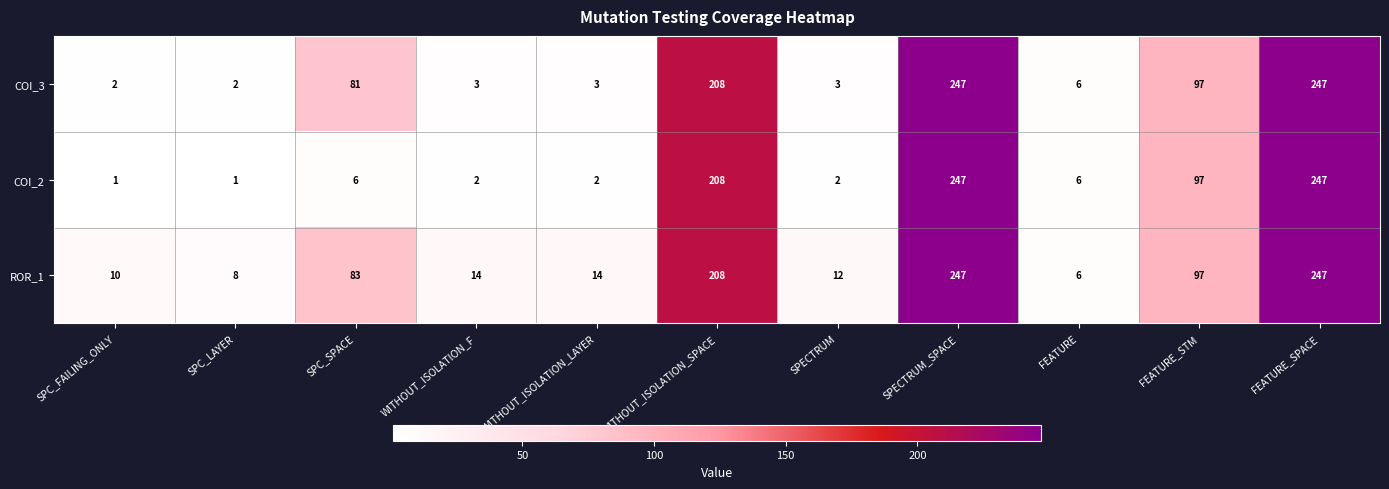

The ROR_1 series shows 371 at FEATURE_SPACE. True or false?

False